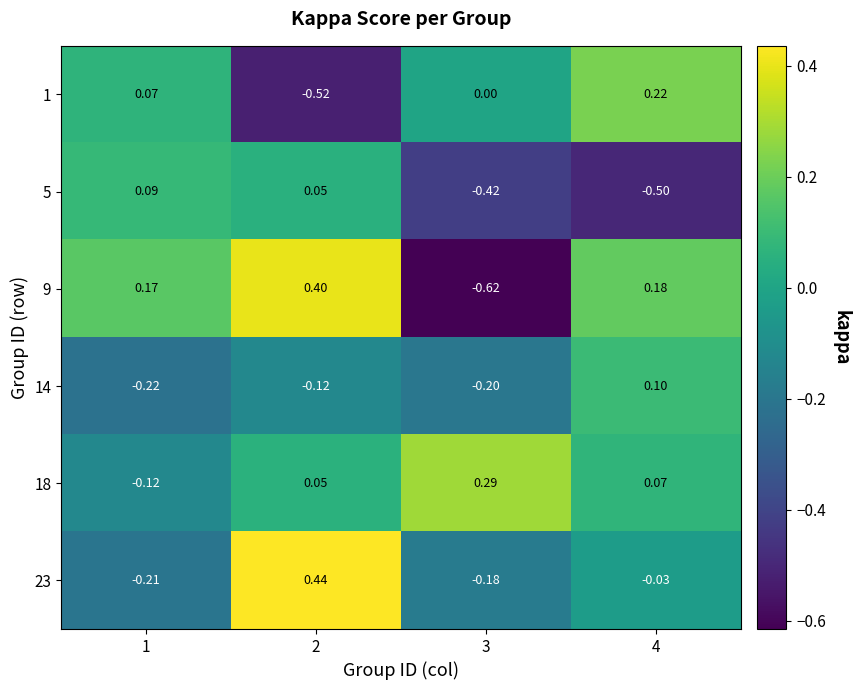

Which series has the largest total across all categories?

18